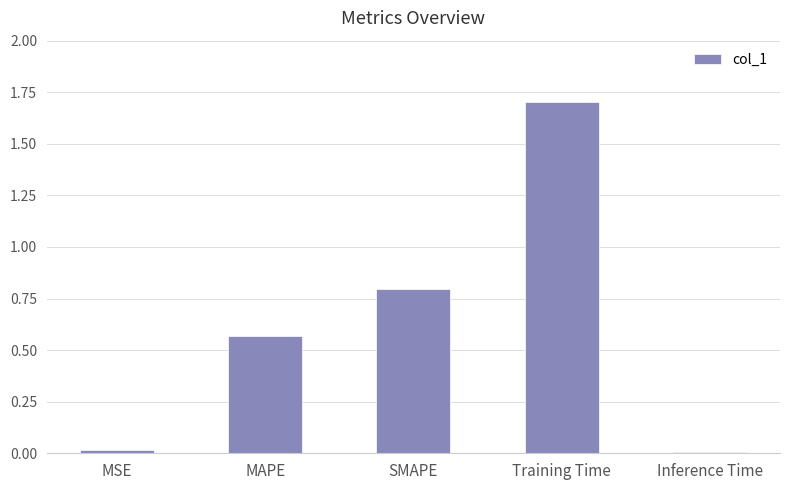

What is the label of the 2nd bar from the right?

Training Time